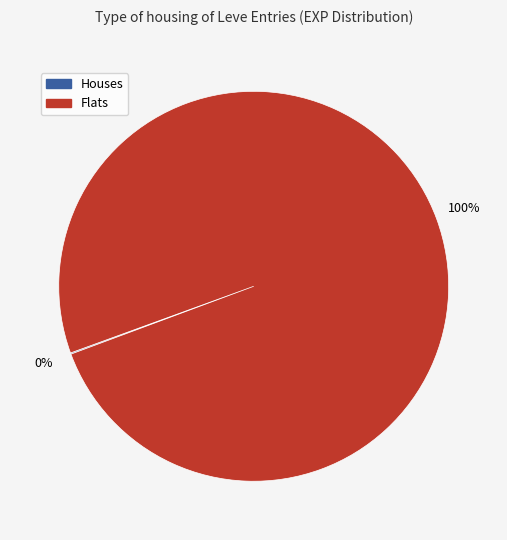

Is there a majority slice in this chart?

Yes